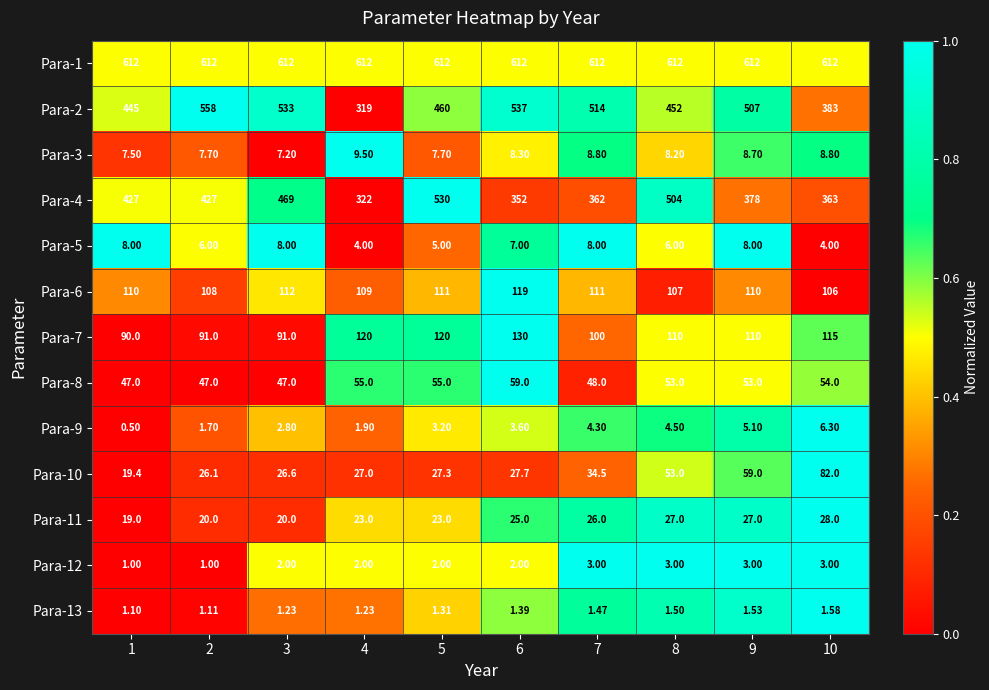

How many data points in Para-8 are less than 53?

4